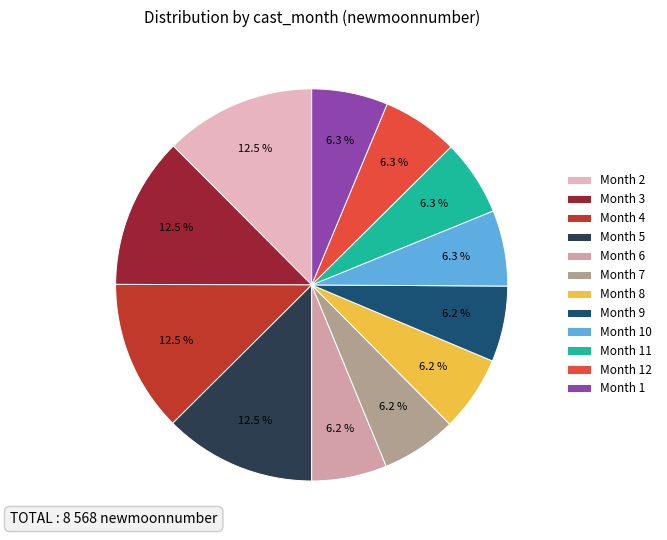

What is the largest slice in the pie chart?

5